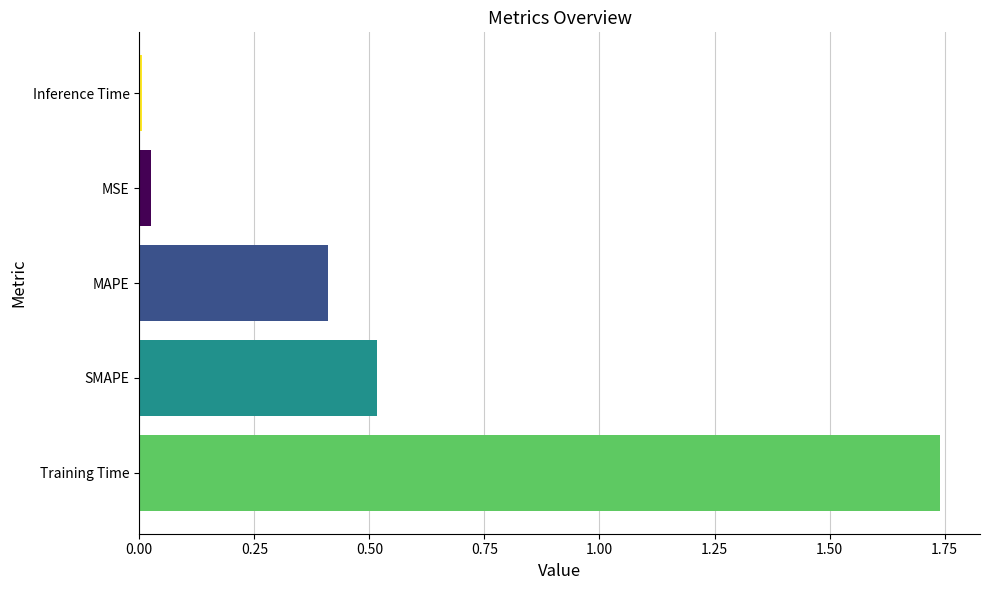

The chart shows a value of 0.0 at Inference Time. True or false?

True